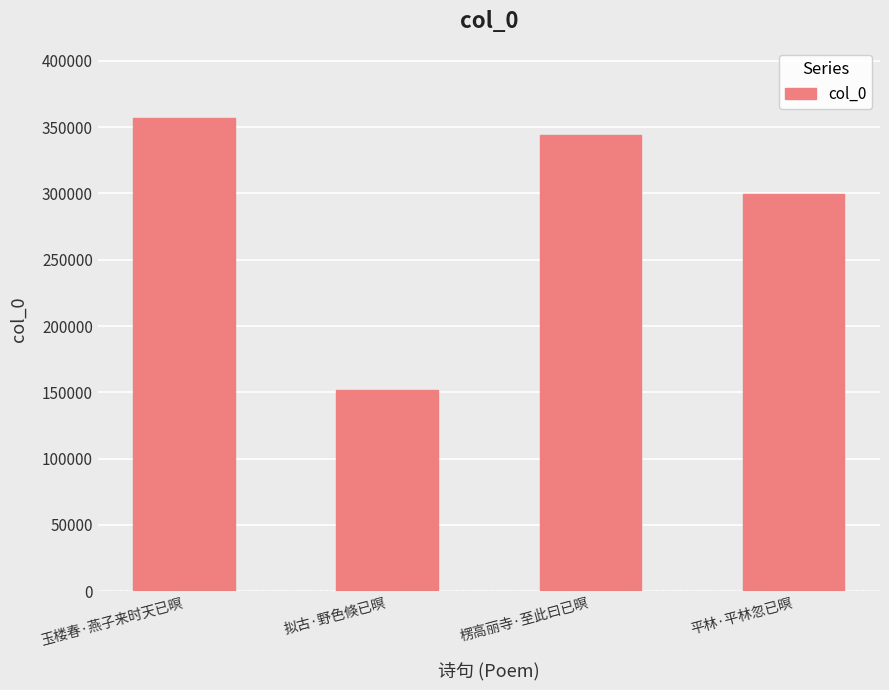

What is the change in value from 玉楼春·燕子来时天已暝 to 平林·平林忽已暝?

-57119